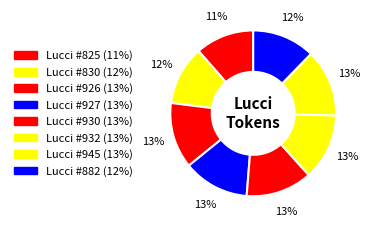

To the nearest percent, what portion does Lucci #830 represent?

12%